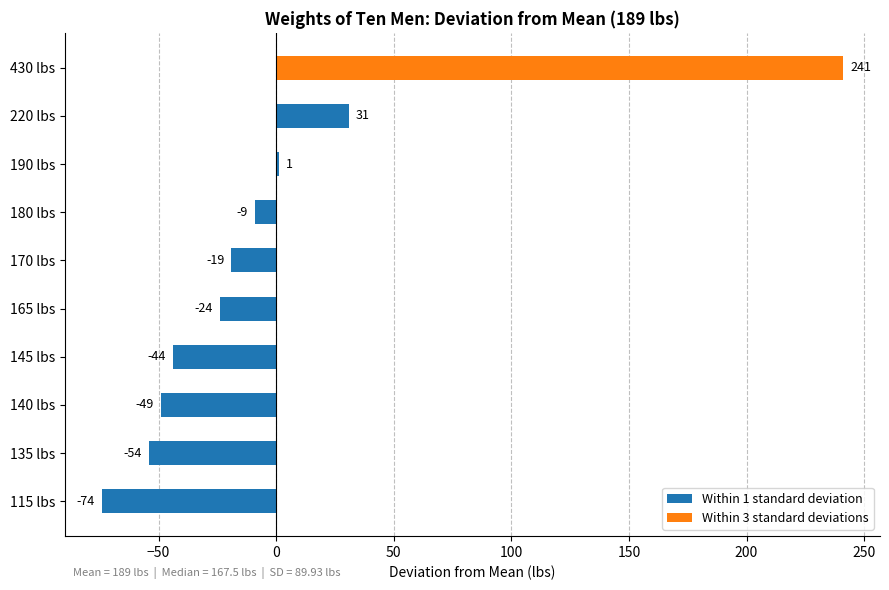

What is the maximum value for Within 1 standard deviation?

31